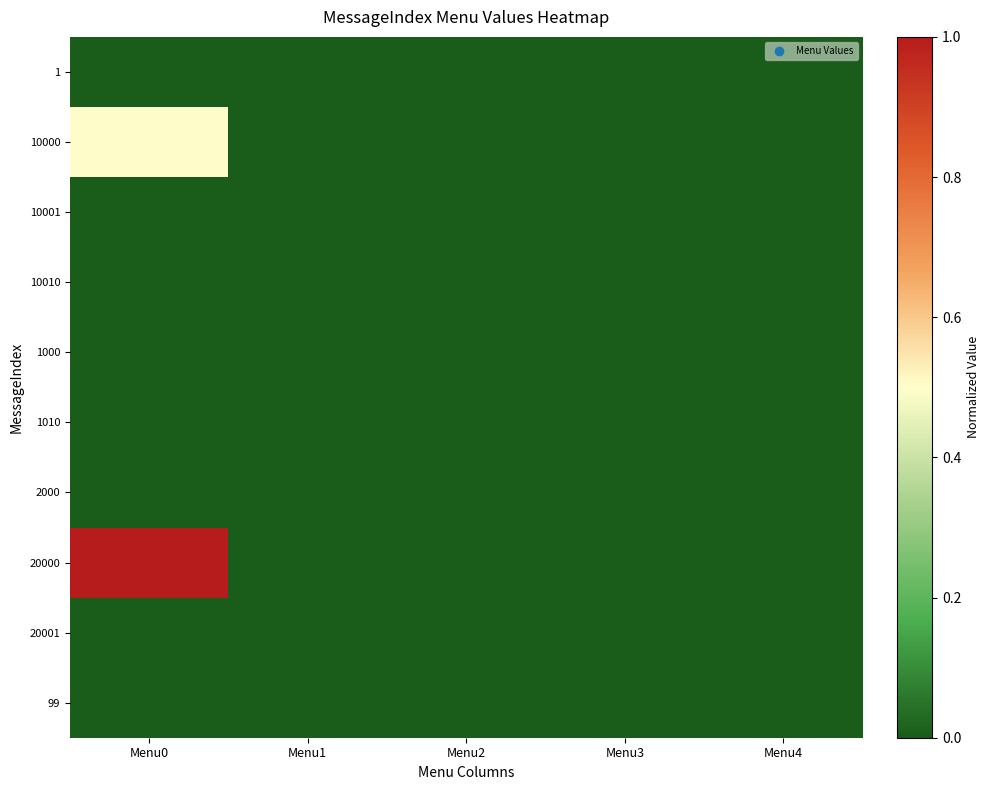

Which series has the widest spread of values?

20000